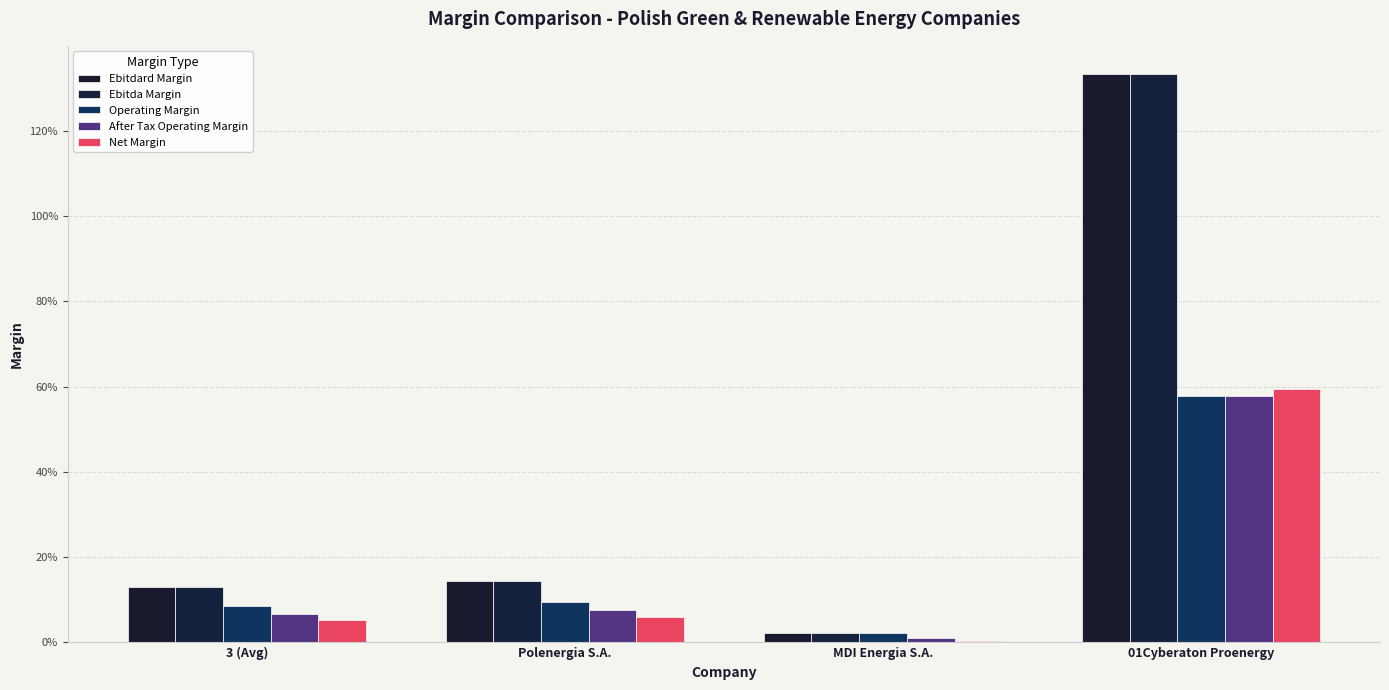

Are the bars horizontal?

No